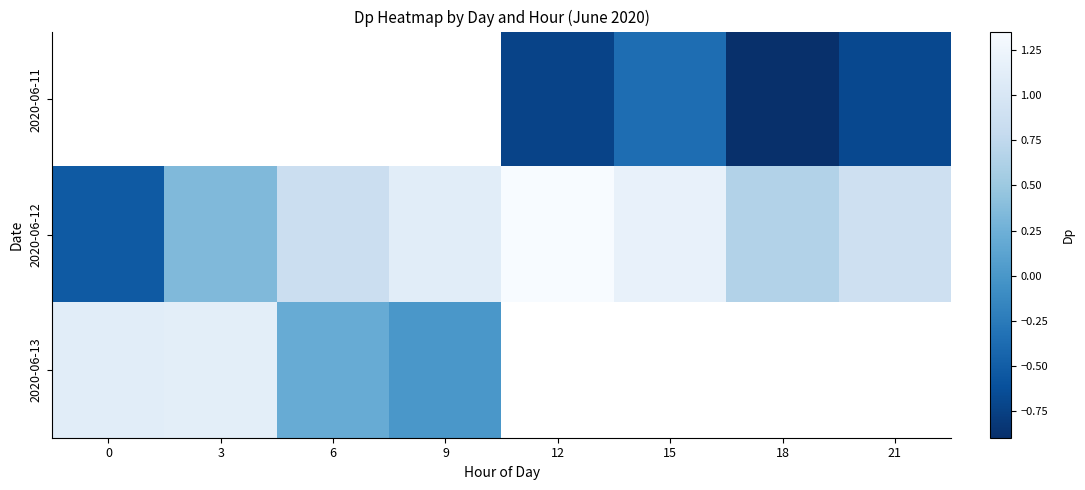

At which label is 2020-06-13 closest to 0?

9